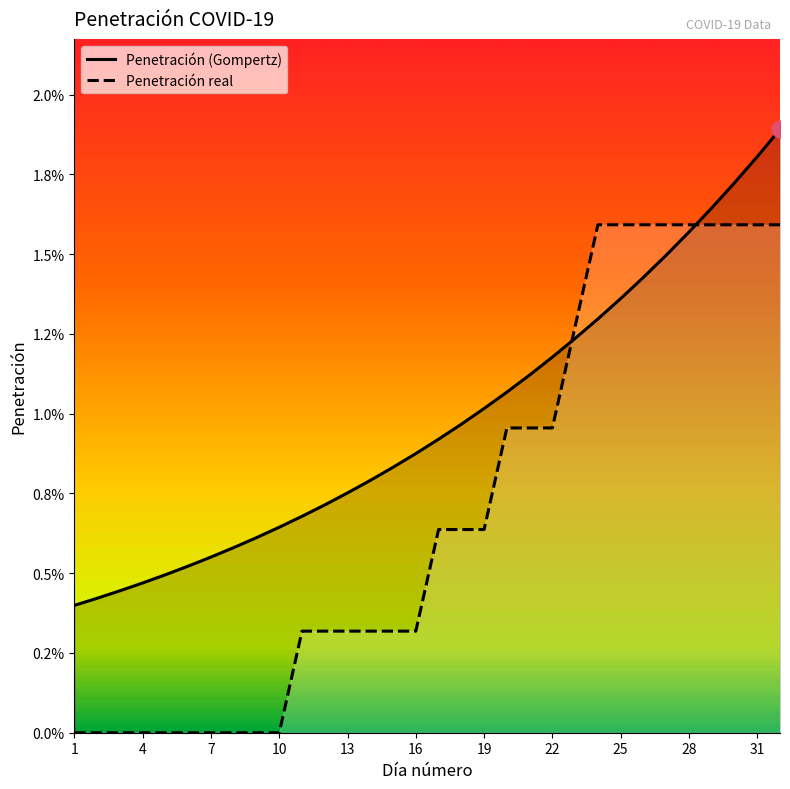

Is this an area chart (filled region under the line)?

No